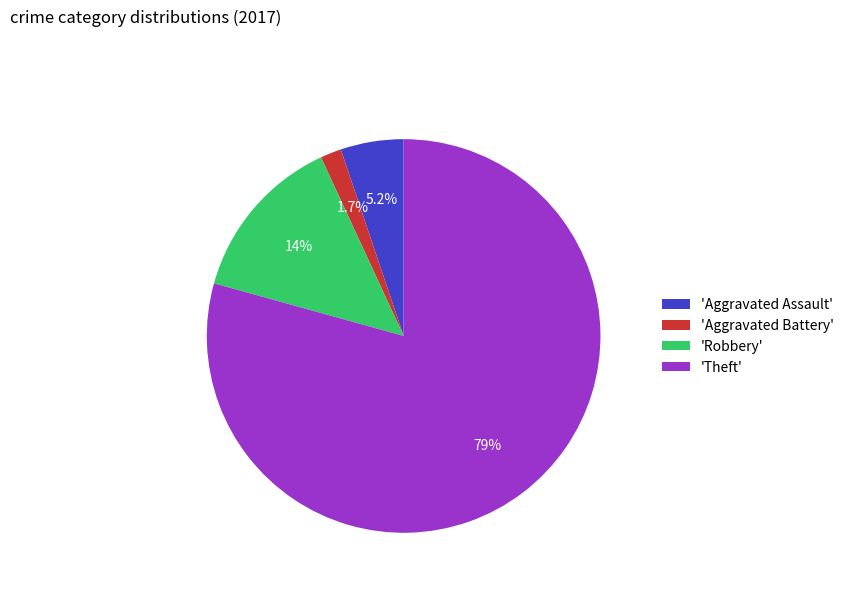

What percentage is NOT represented by 'Robbery'?

86.2%